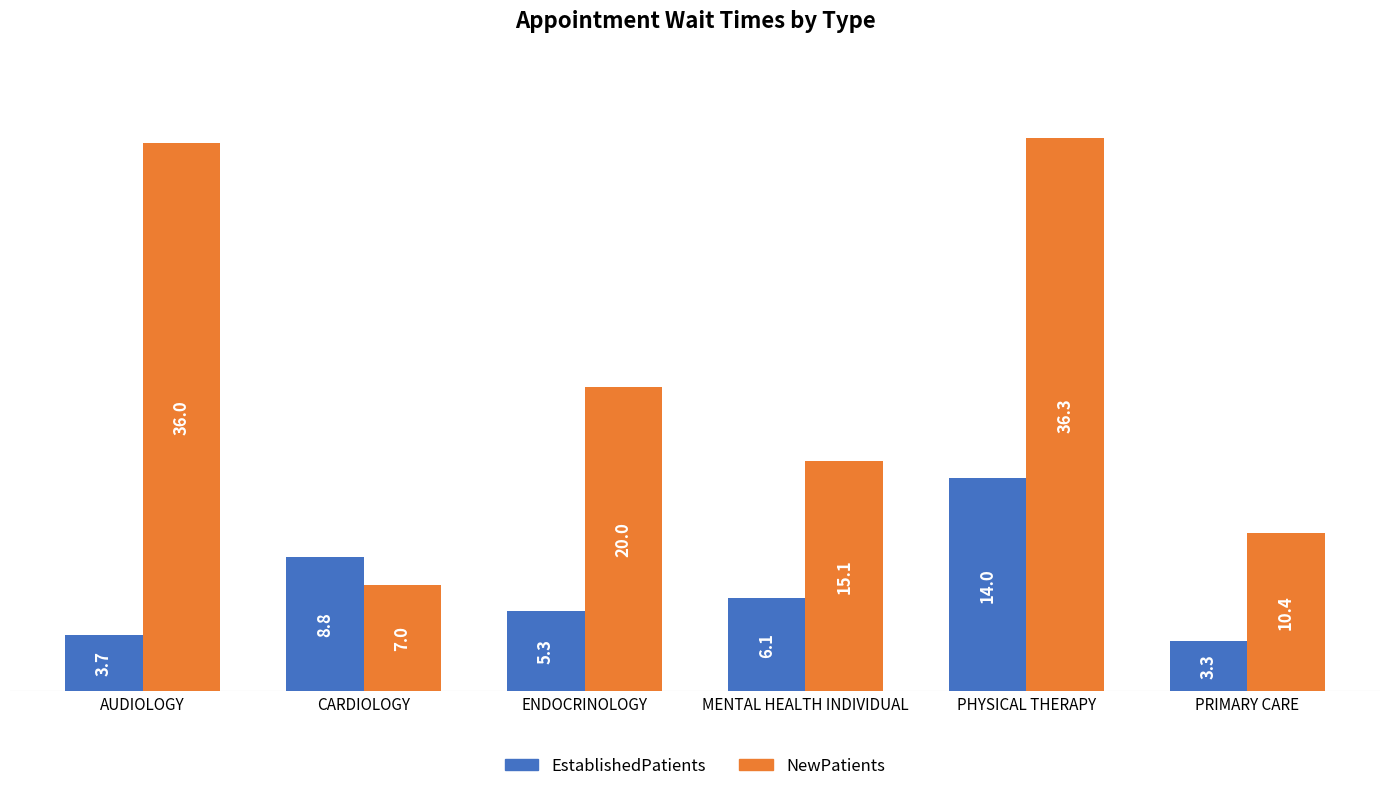

Reading left to right, list all the values displayed in this chart.

EstablishedPatients: AUDIOLOGY=3.7	CARDIOLOGY=8.8	ENDOCRINOLOGY=5.3	MENTAL HEALTH INDIVIDUAL=6.1	PHYSICAL THERAPY=14.0	PRIMARY CARE=3.3
NewPatients: AUDIOLOGY=36.0	CARDIOLOGY=7.0	ENDOCRINOLOGY=20.0	MENTAL HEALTH INDIVIDUAL=15.1	PHYSICAL THERAPY=36.3	PRIMARY CARE=10.4